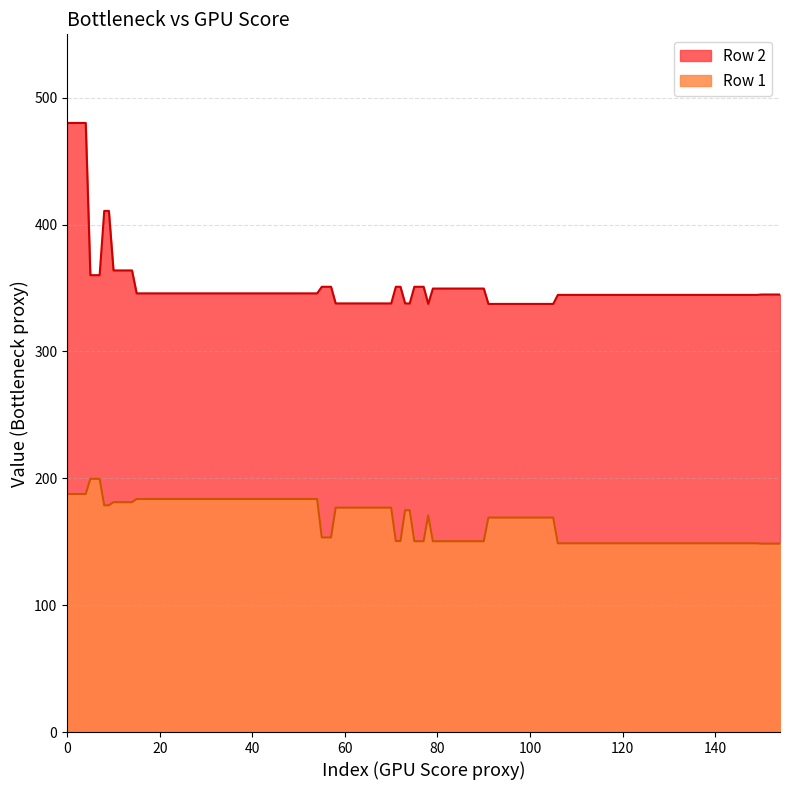

Which series has the widest spread of values?

Row 2